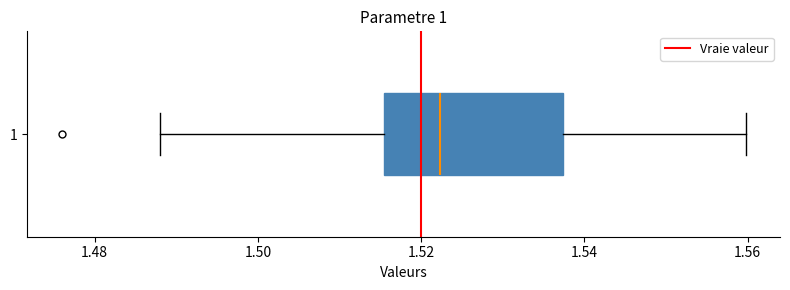

Read this box plot against the x-axis: the position of the median line, the range covered by the box, and the ends of both whiskers. The values are not printed on the chart, so give them approximately, as read against the axis.

median 1.522, box 1.516 to 1.538, whiskers 1.488 to 1.560